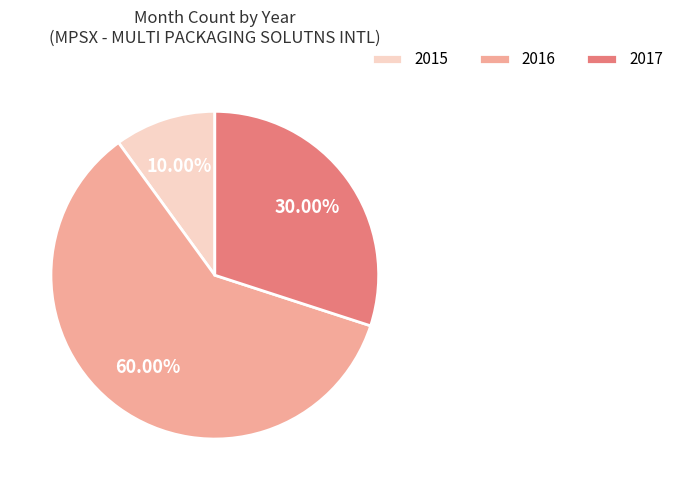

True or false: 2017 accounts for 39% of the total.

False